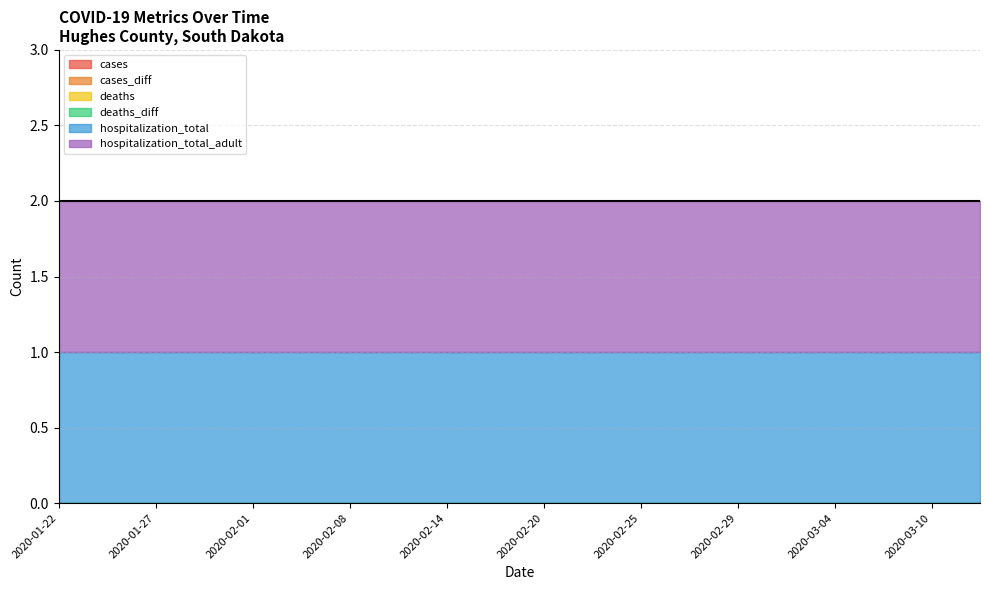

At which label does cases reach its minimum?

2020-01-22